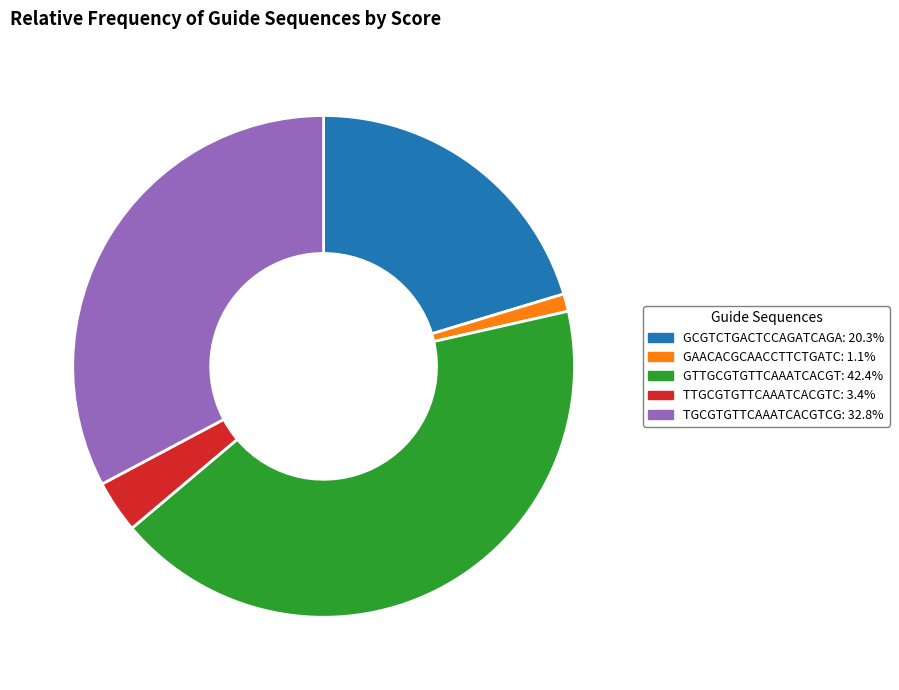

What is the ratio of the value at TGCGTGTTCAAATCACGTCG to the value at TTGCGTGTTCAAATCACGTC?

9.7